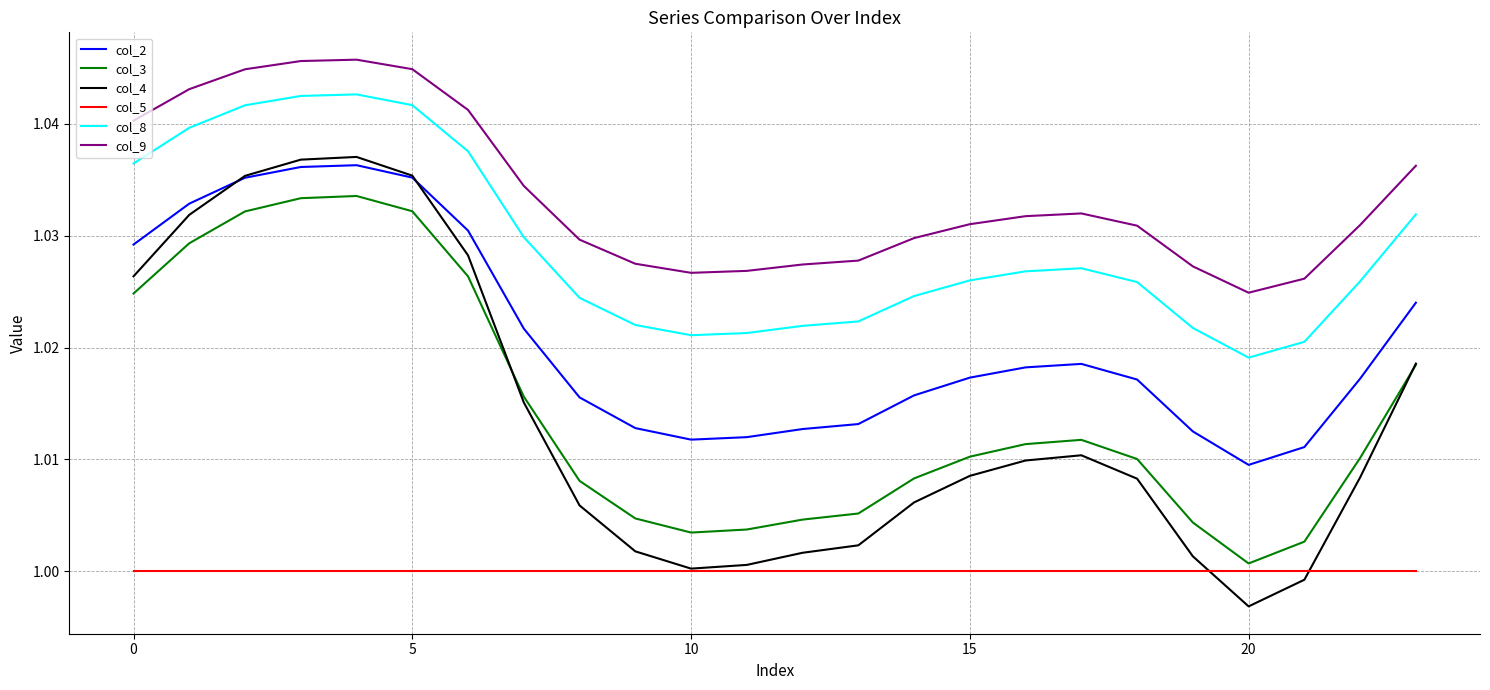

True or false: col_2 and col_8 intersect in this chart.

False